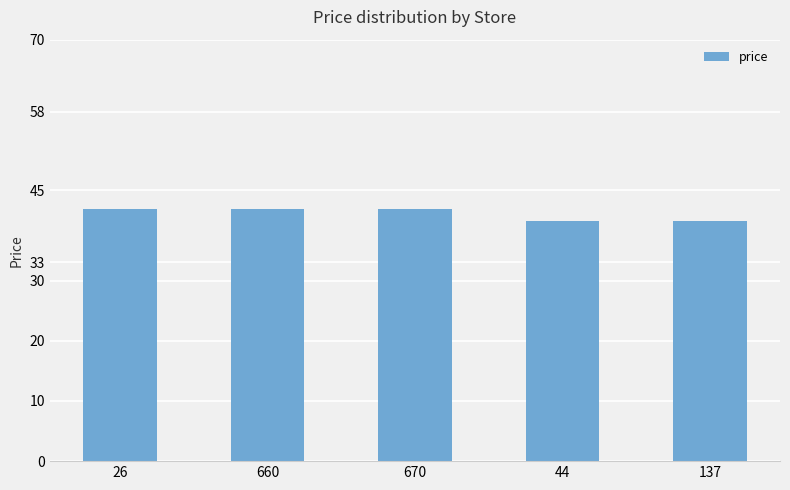

What is the sum of all values?

205.5